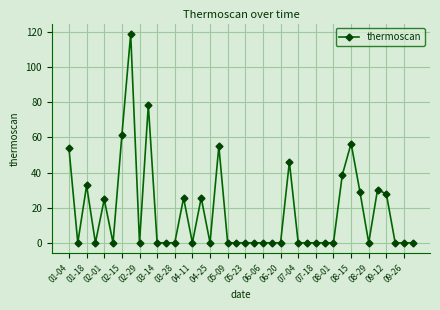

True or false: there are more than 0 points higher than both neighbors.

True